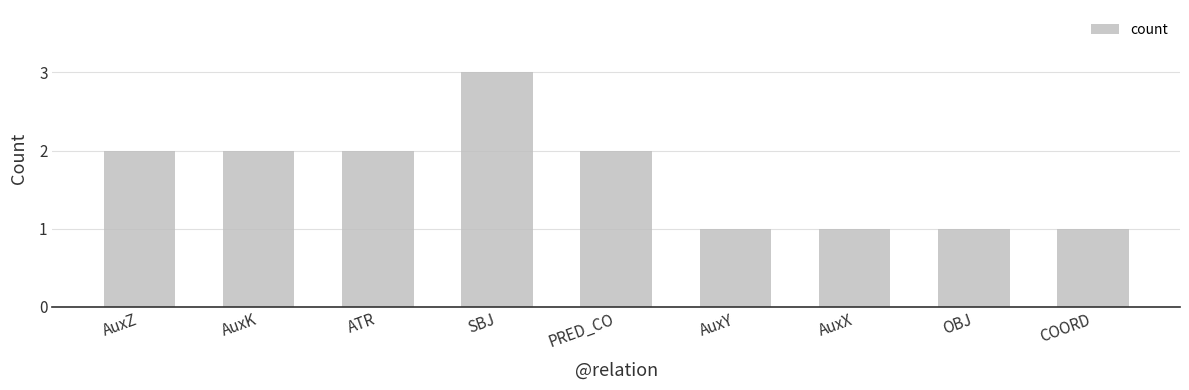

Reading left to right, what are all the values shown in this chart?

2	2	2	3	2	1	1	1	1